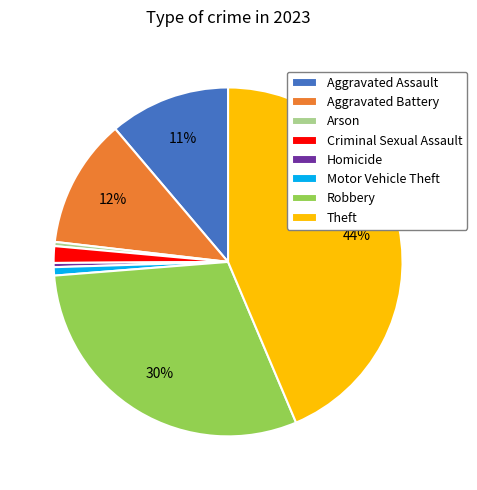

How many segments does this pie chart have?

8